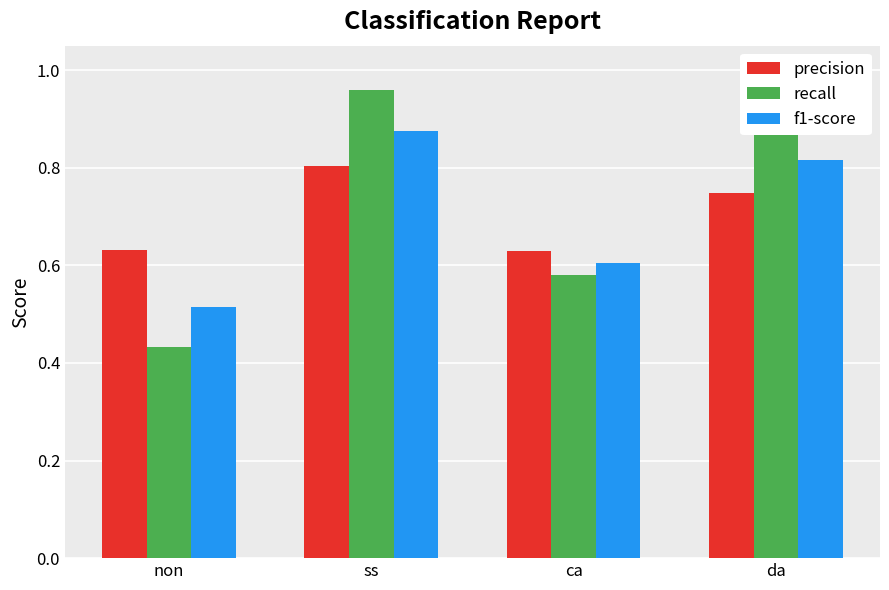

The value of f1-score at ss is 0.9. True or false?

True